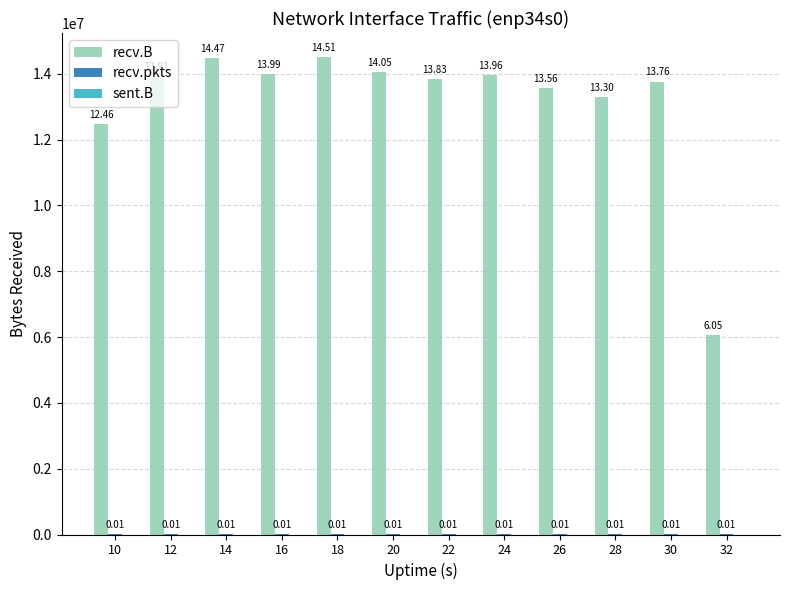

What is the sum of all recv.B values?

157855889